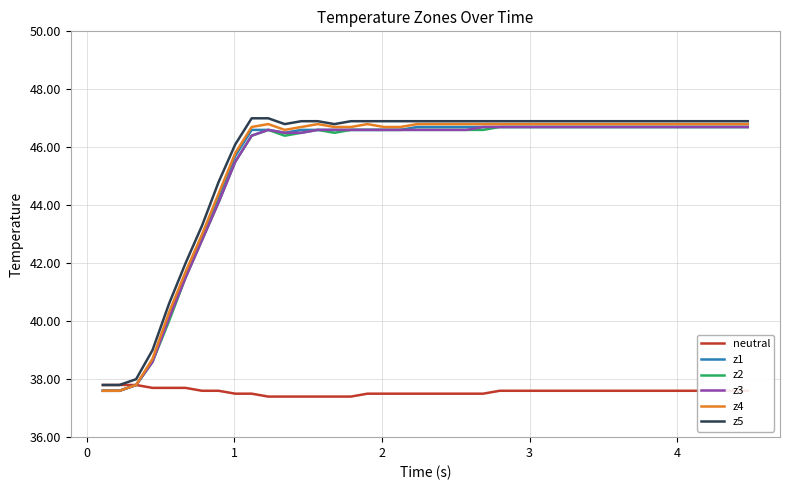

What is the lowest value of the neutral series?

37.4